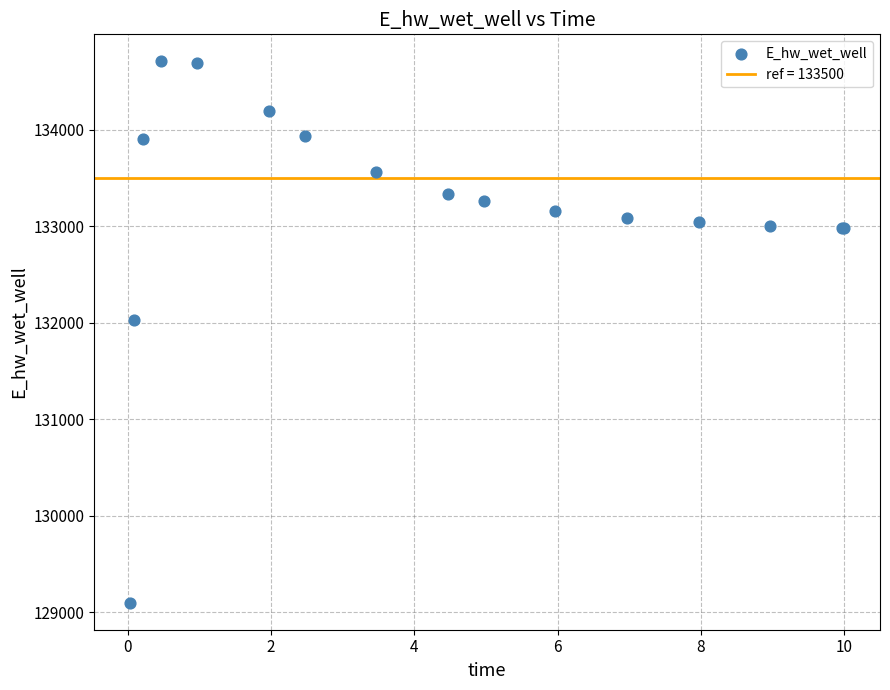

What Y value in the scatter plot is closest to 131903?

132025.5